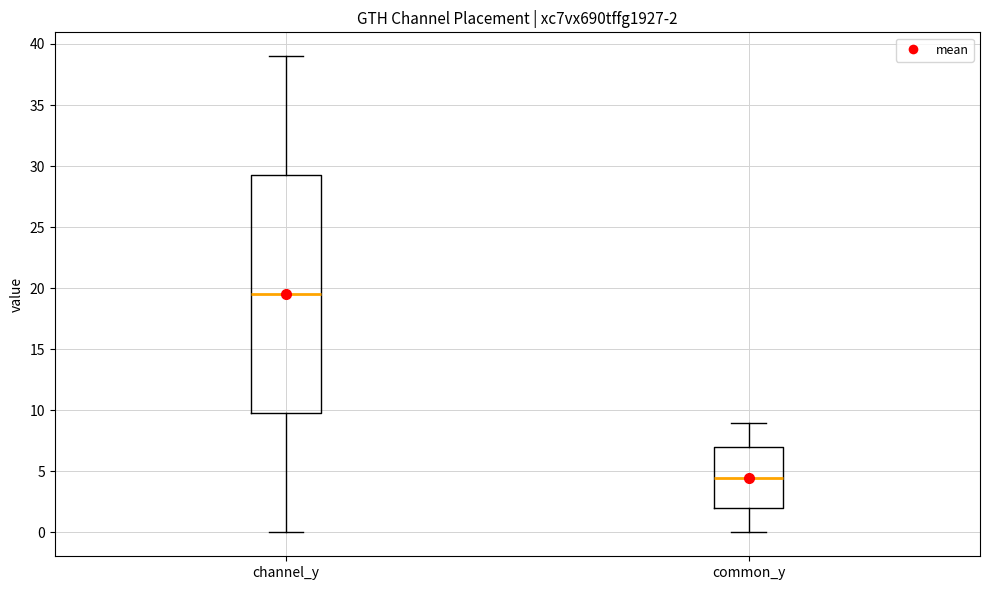

Which box's median line is the lowest?

common_y